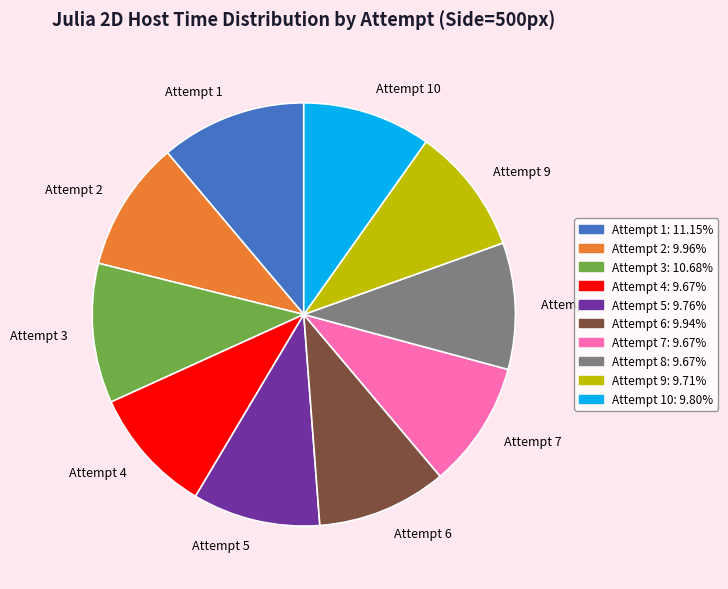

How many slices are in this pie chart?

10